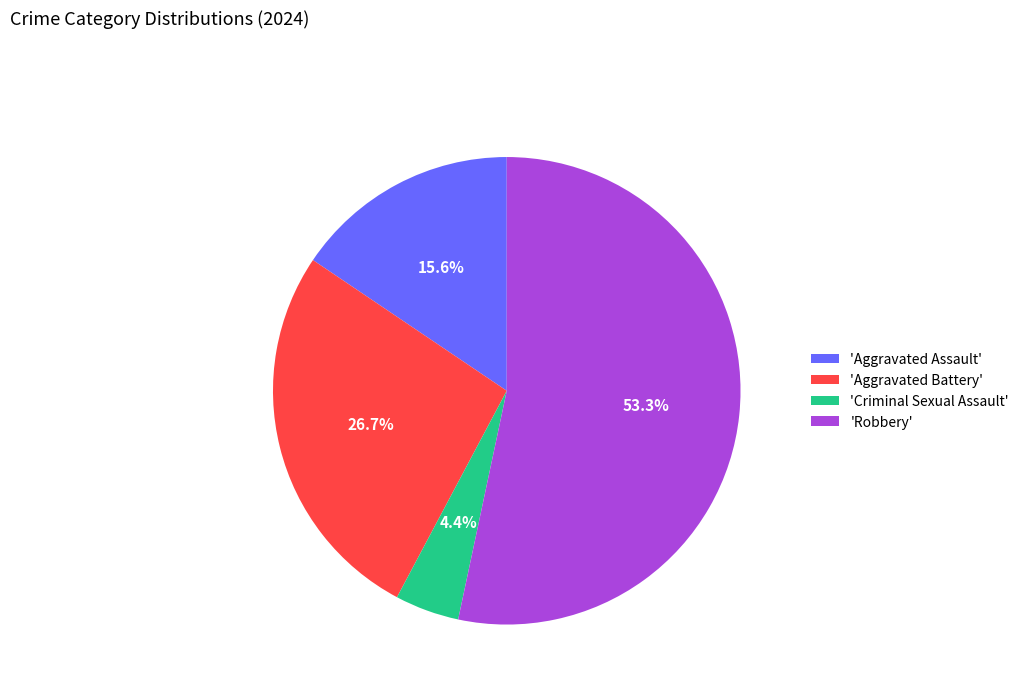

To the nearest percent, what is the difference between the largest and smallest slice percentages?

49%